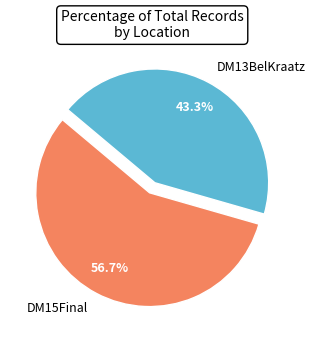

To the nearest percent, what is the average slice percentage?

50%